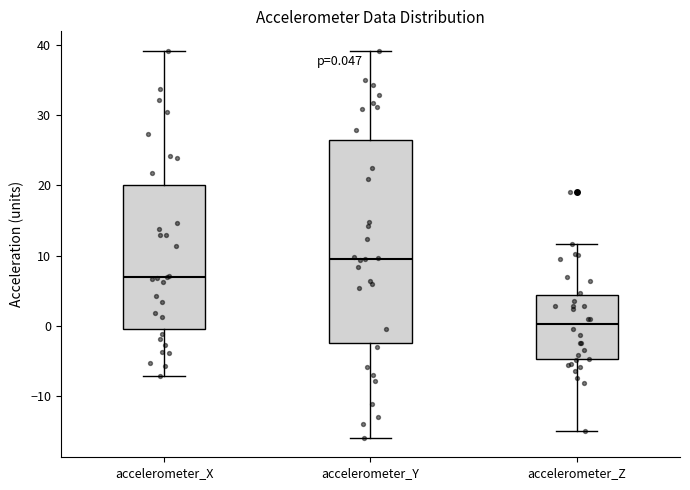

Which box is the tallest, from its lower edge to its upper edge?

accelerometer_Y